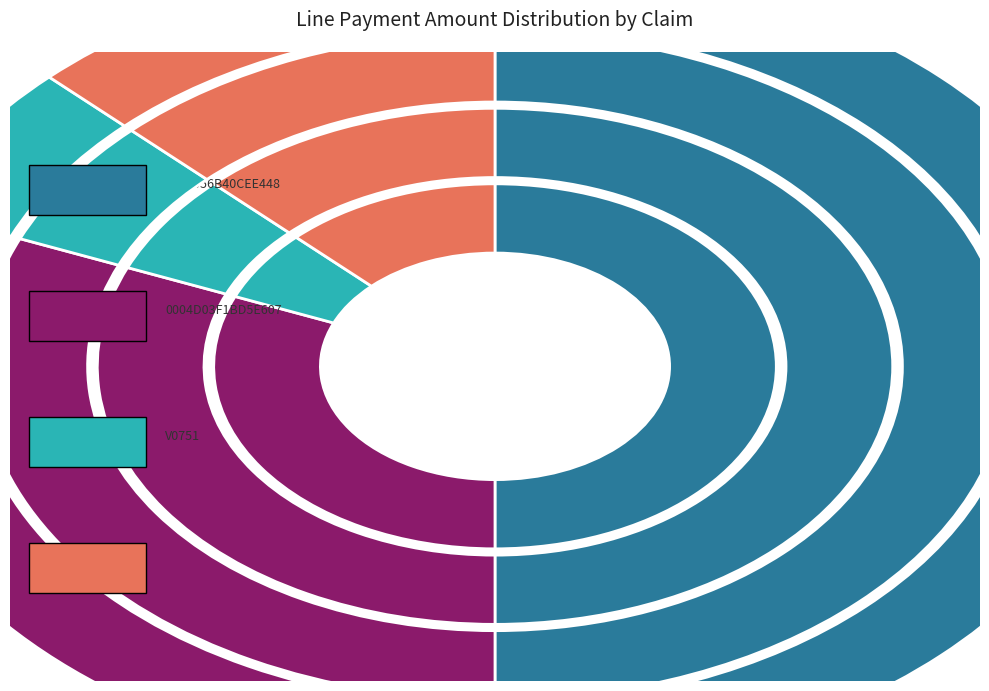

What is the total percentage of V0751 and 0002056B40CEE448?

56.2%